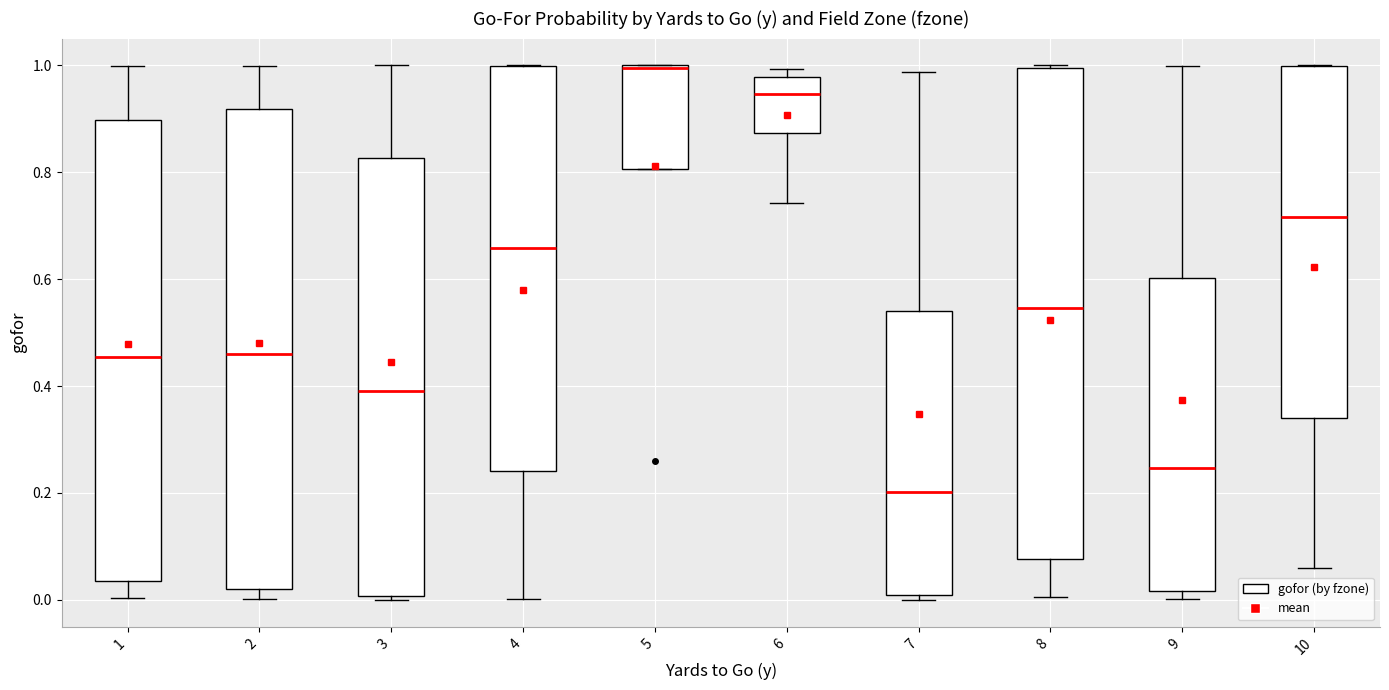

Which box is the tallest, from its lower edge to its upper edge?

8